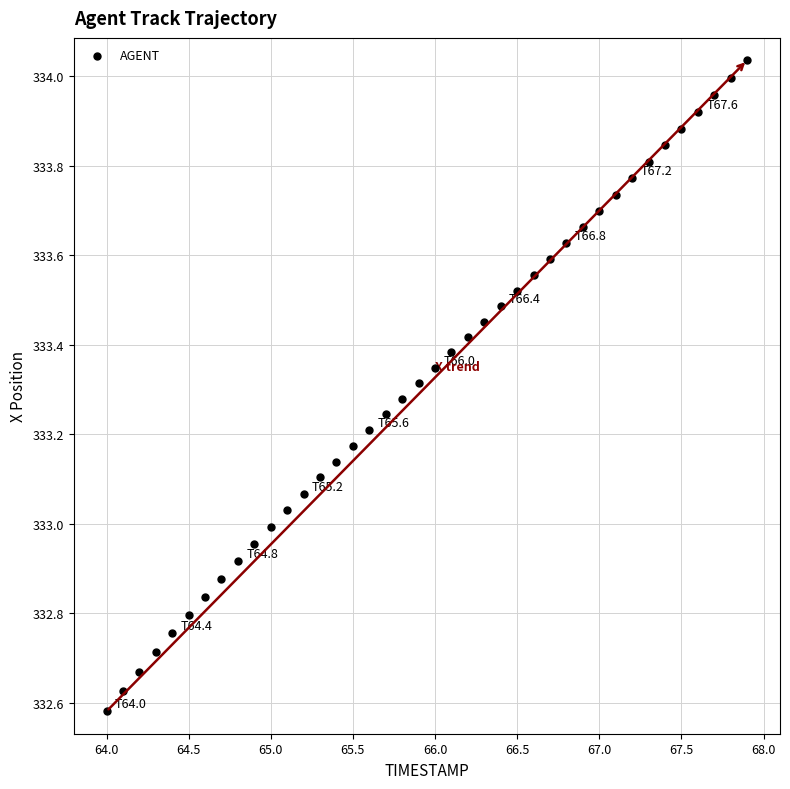

What is the range of X values (max minus min)?

3.9